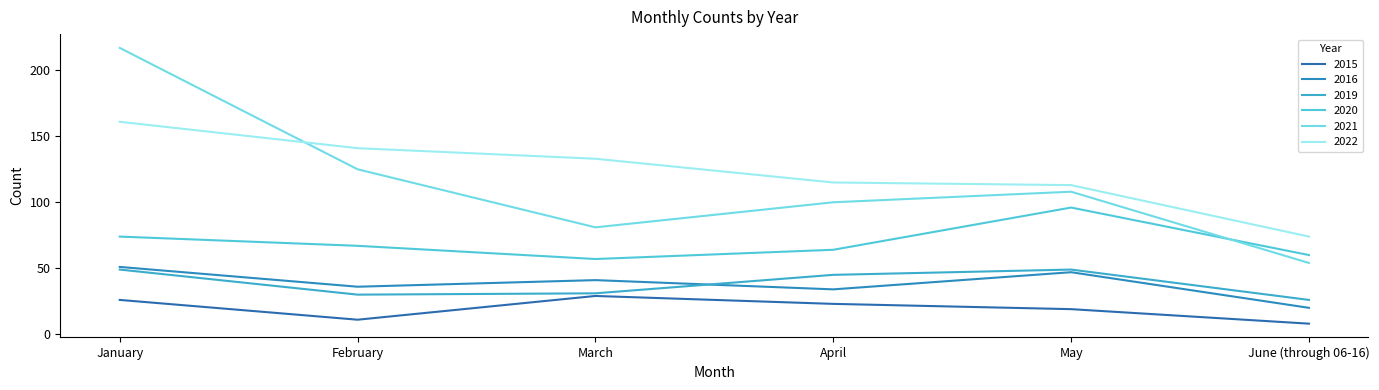

Which series has the largest total across all categories?

2022